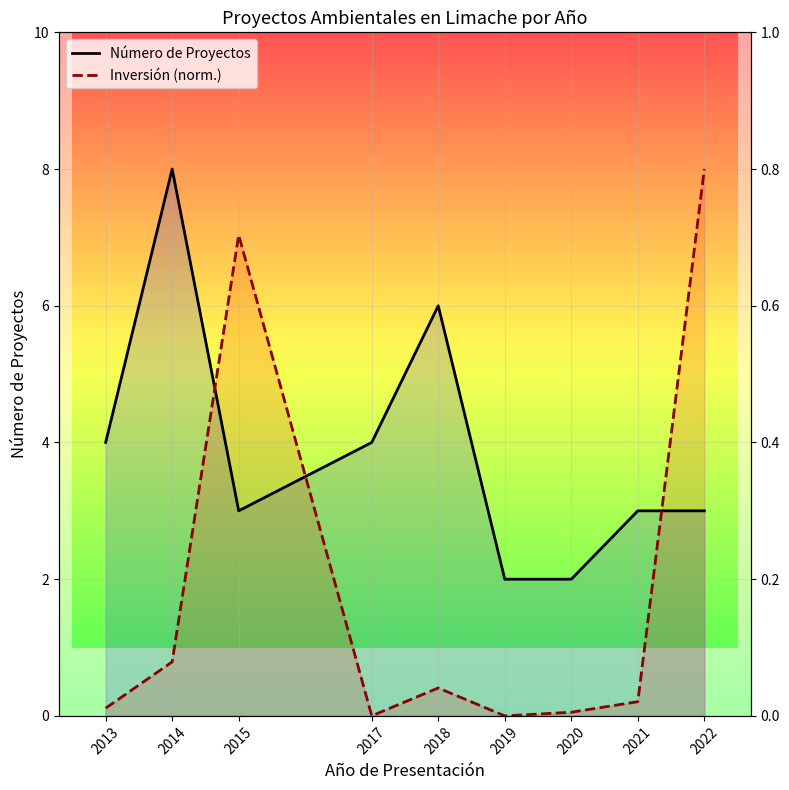

What are all the series names shown in the legend?

Número de Proyectos, Inversión (norm.)